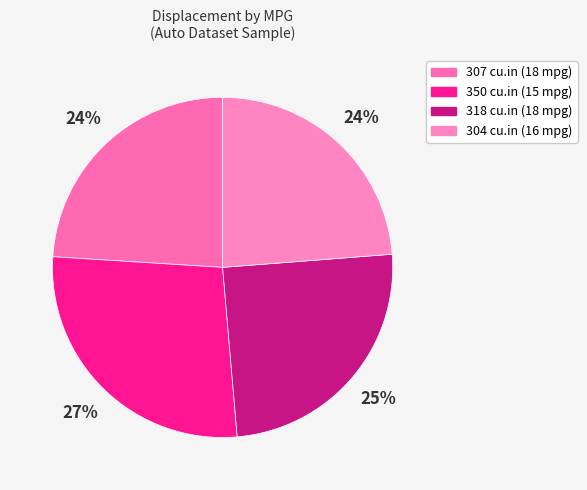

Count the number of slices in the pie.

4